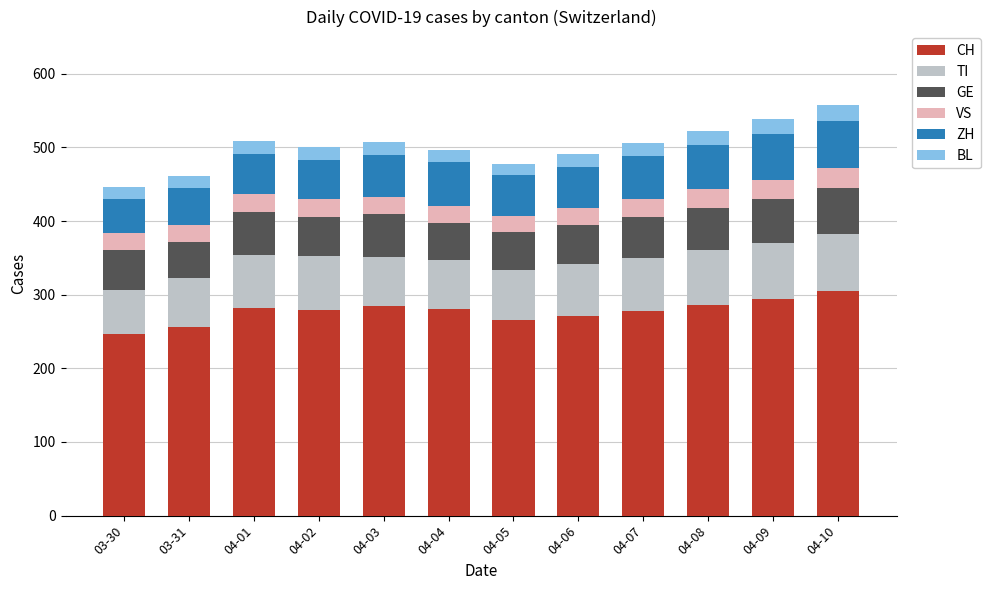

What is the maximum value for CH?

305